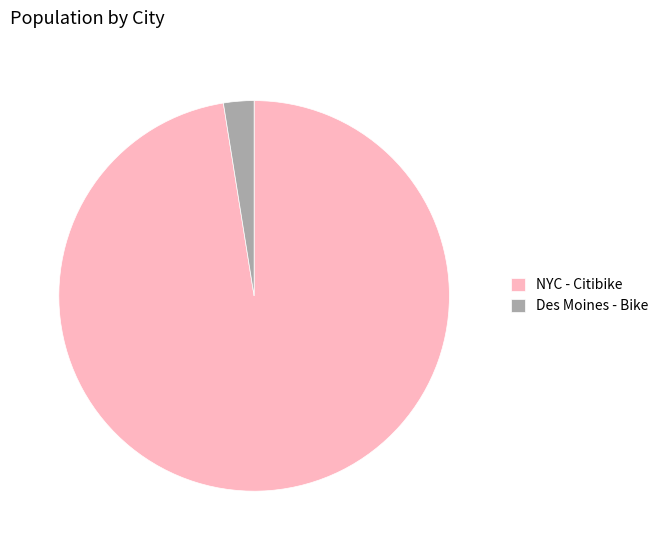

Is the sum of NYC - Citibike and Des Moines - Bike greater than half?

Yes